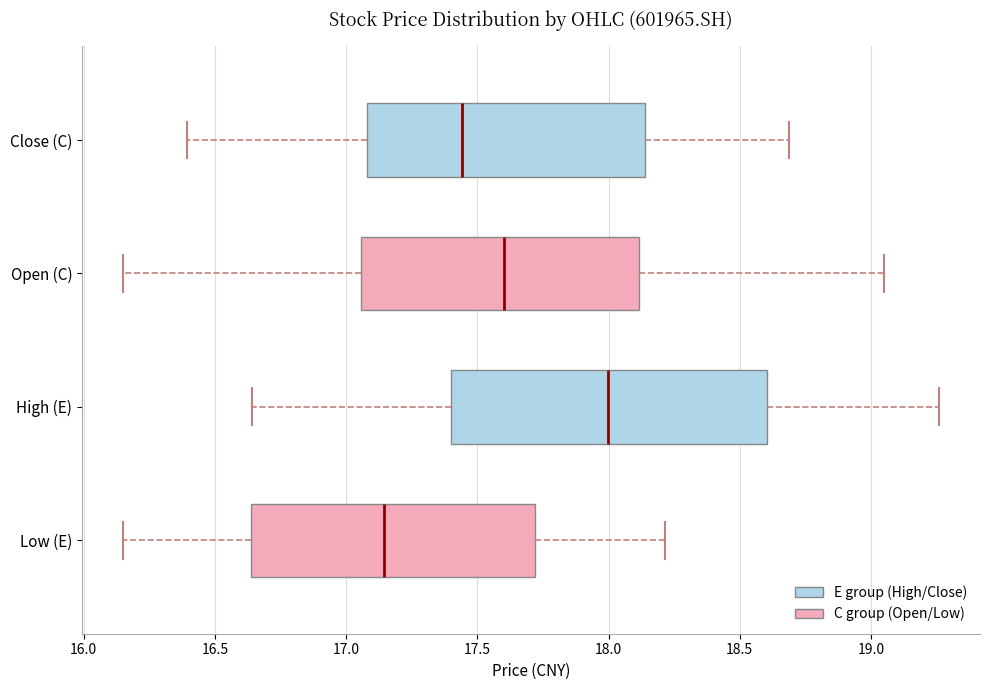

Which box's median line is the furthest to the right?

High (E)